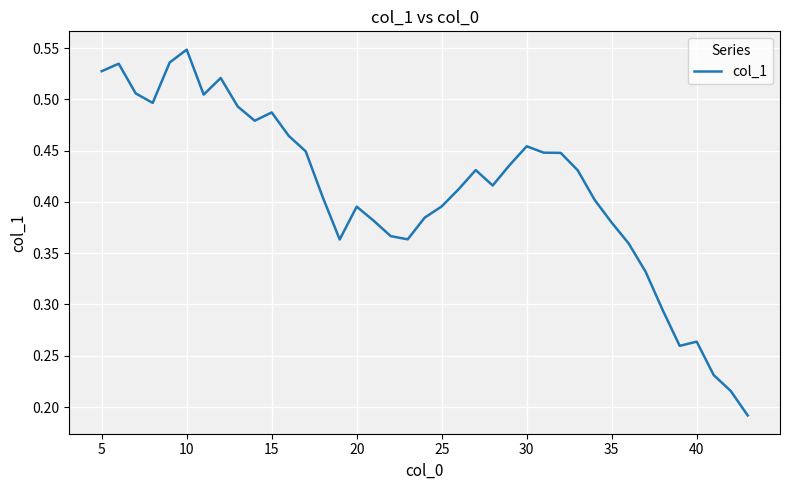

Is this an area chart (filled region under the line)?

No